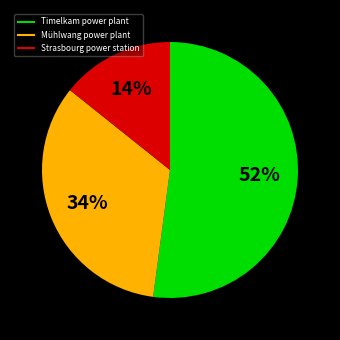

The Mühlwang power plant slice represents 26% of the pie. True or false?

False